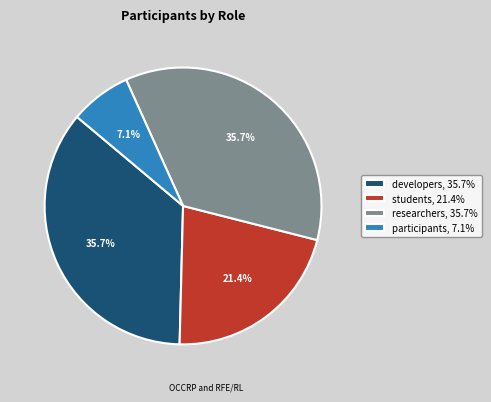

What is the smallest slice in the pie chart?

participants